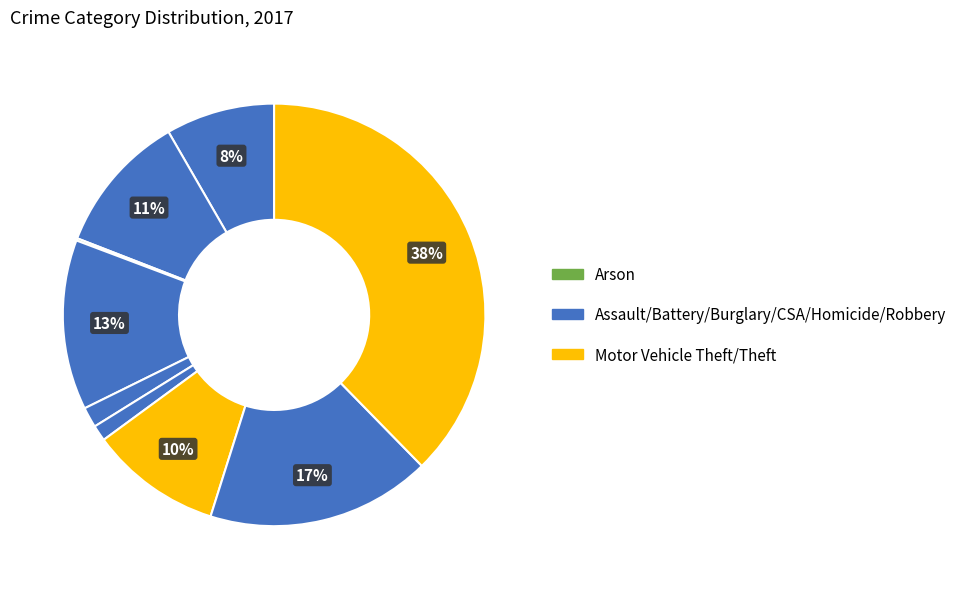

Which slice is the smallest?

Arson